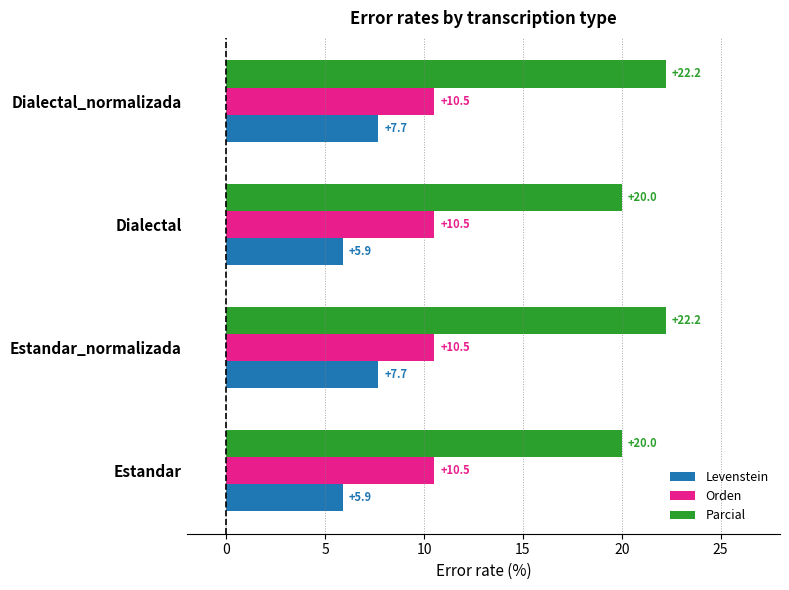

What is the maximum value shown in the chart?

22.2